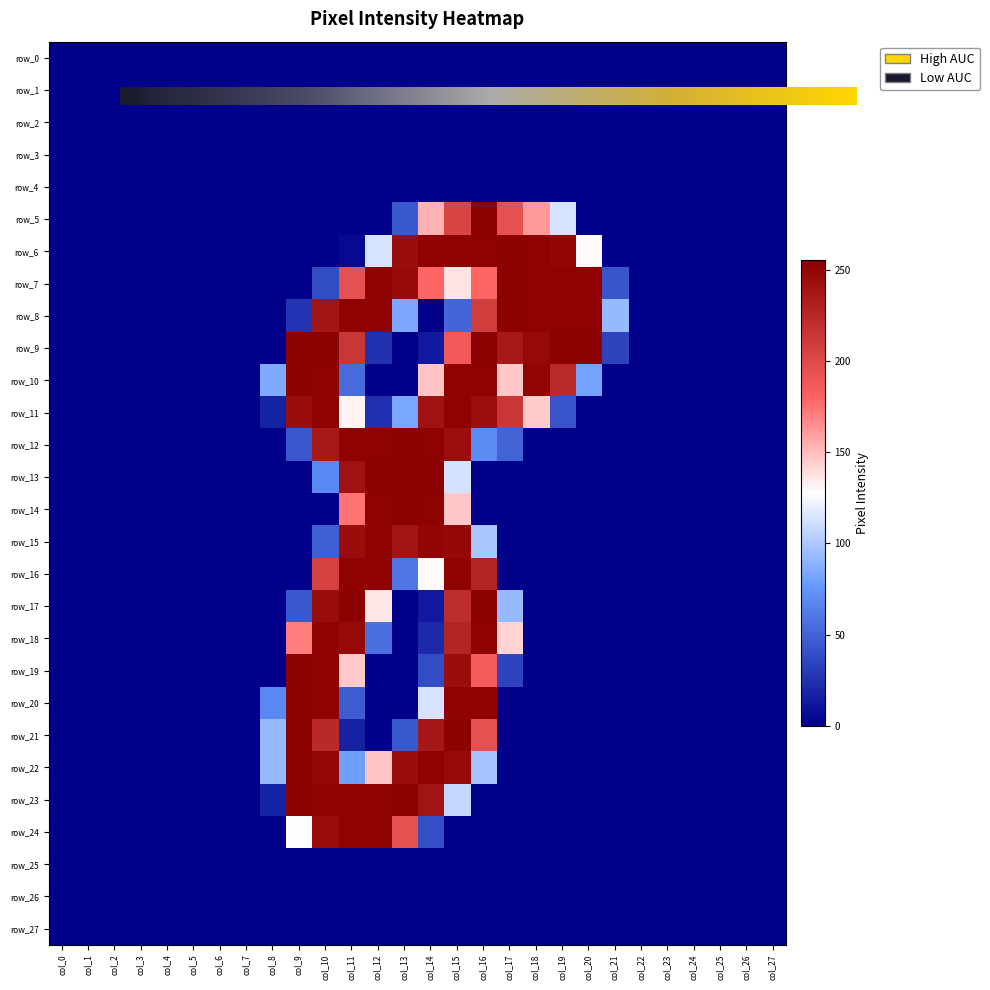

At which category does the chart reach its minimum across all series?

col_0